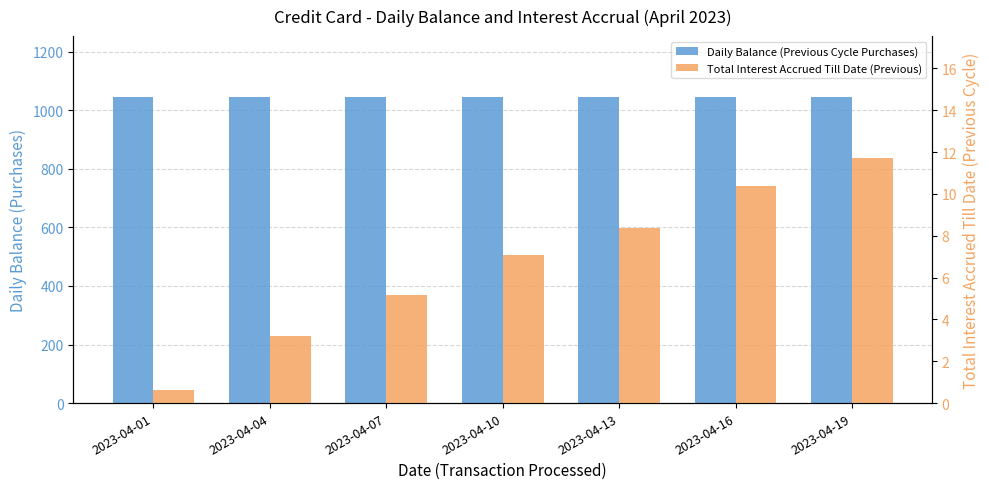

Rank the categories by Daily Balance (Previous Cycle Purchases) value from highest to lowest.

2023-04-01, 2023-04-10, 2023-04-13, 2023-04-16, 2023-04-19, 2023-04-07, 2023-04-04